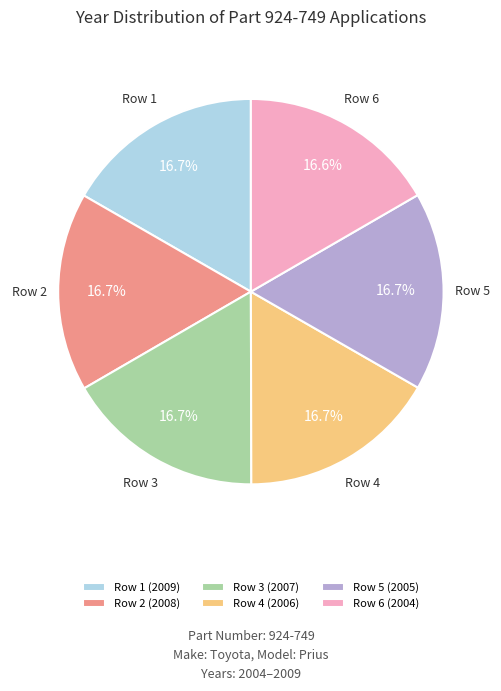

What percentage is the Row 5 slice, to the nearest percent?

17%